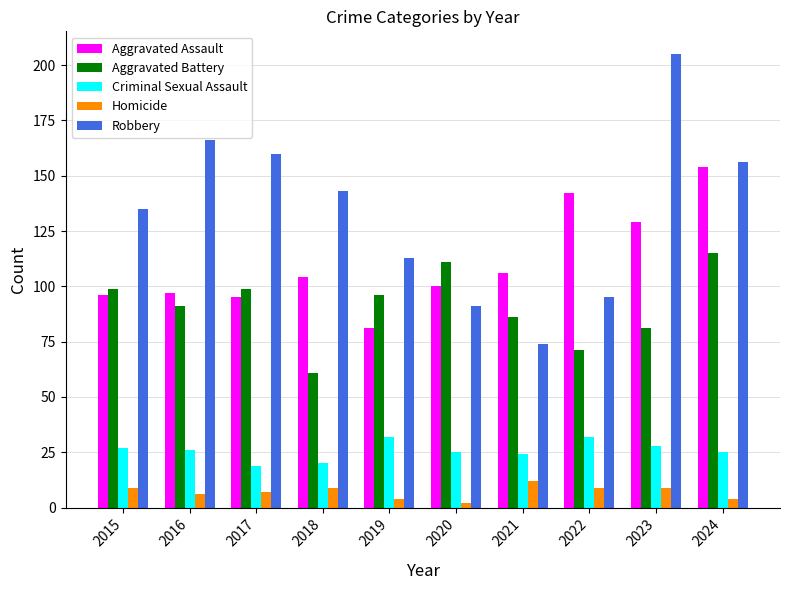

Rank the series by their maximum value, from lowest to highest.

Homicide, Criminal Sexual Assault, Aggravated Battery, Aggravated Assault, Robbery